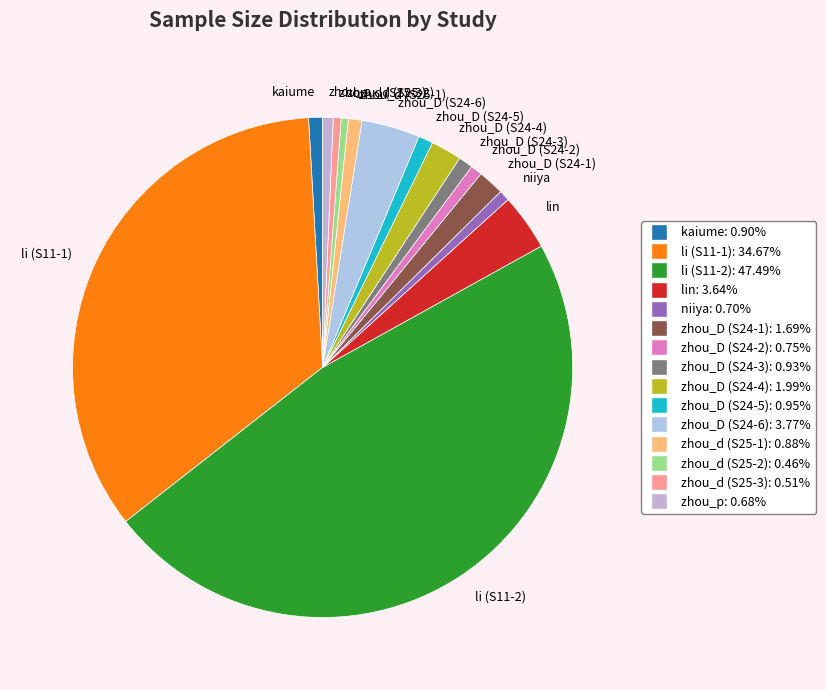

Which slice is the largest?

li (S11-2)